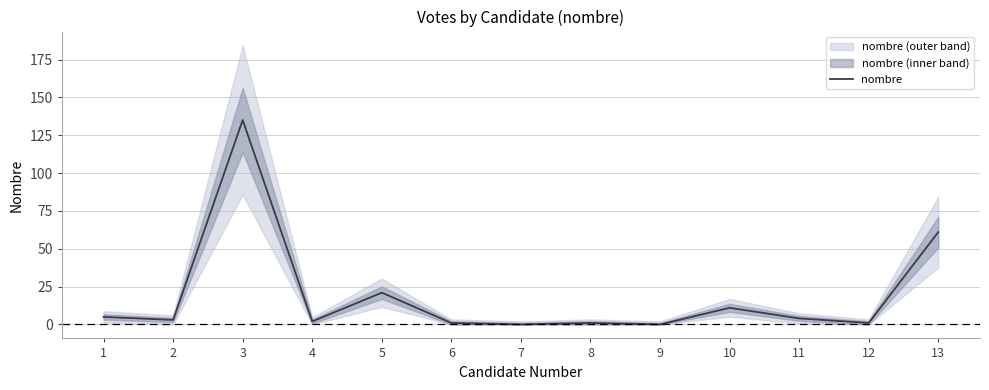

What is the difference between the values at 10 and 8?

10